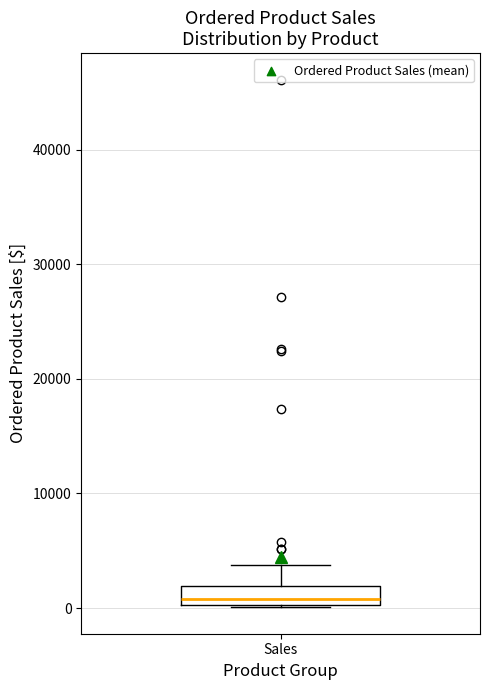

Read this box plot against the y-axis: the position of the median line, the range covered by the box, and the ends of both whiskers. The values are not printed on the chart, so give them approximately, as read against the axis.

median 1000, box 0 to 2000, whiskers 0 to 4000